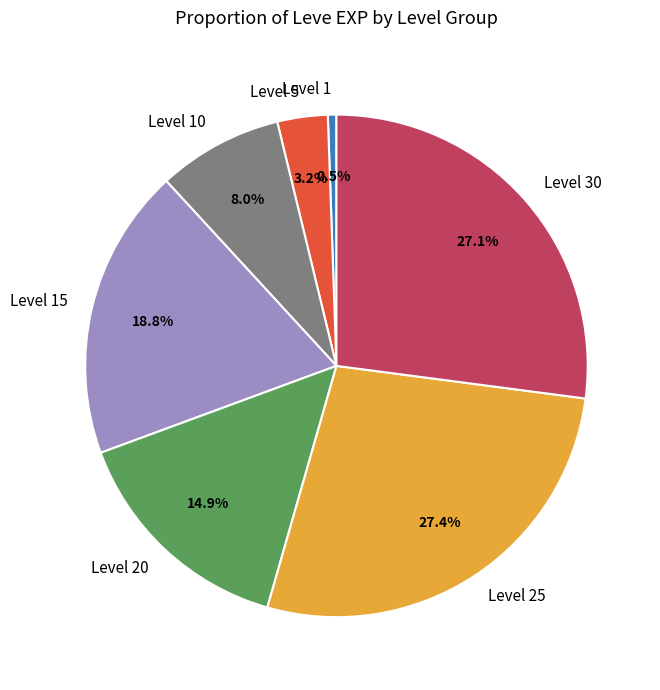

Count the number of slices in the pie.

7